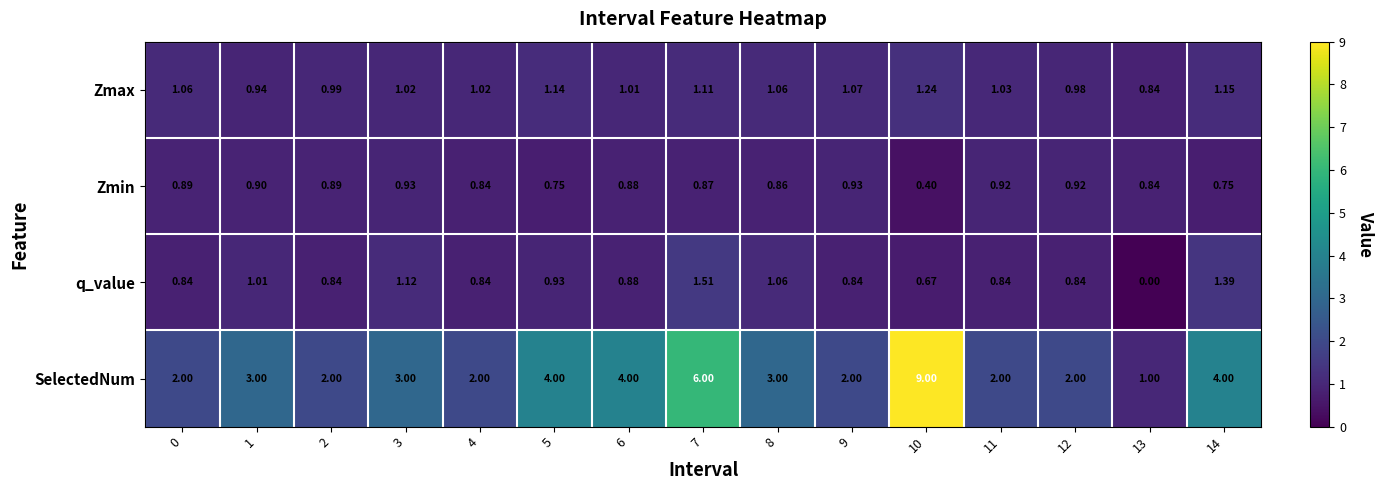

Rank the series by their maximum value, from highest to lowest.

SelectedNum, q_value, Zmax, Zmin